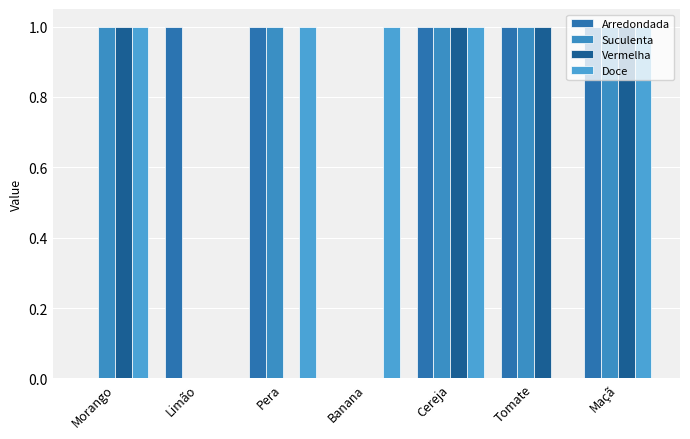

What value does the Vermelha series have at Tomate?

1